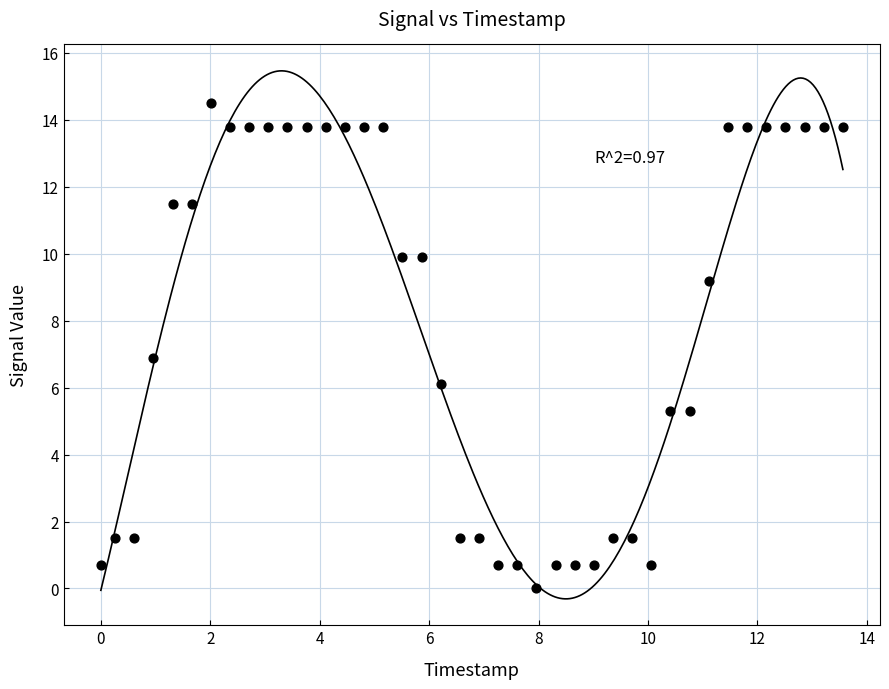

What is the range of X values (max minus min)?

13.6